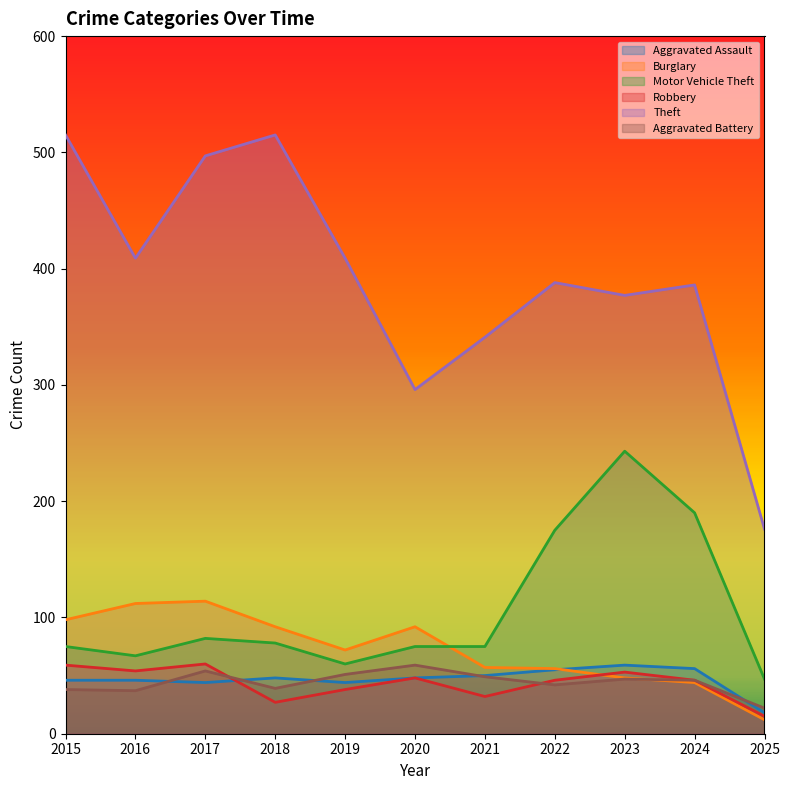

Rank the categories by Aggravated Battery value from lowest to highest.

2025, 2016, 2015, 2018, 2022, 2024, 2023, 2021, 2019, 2017, 2020